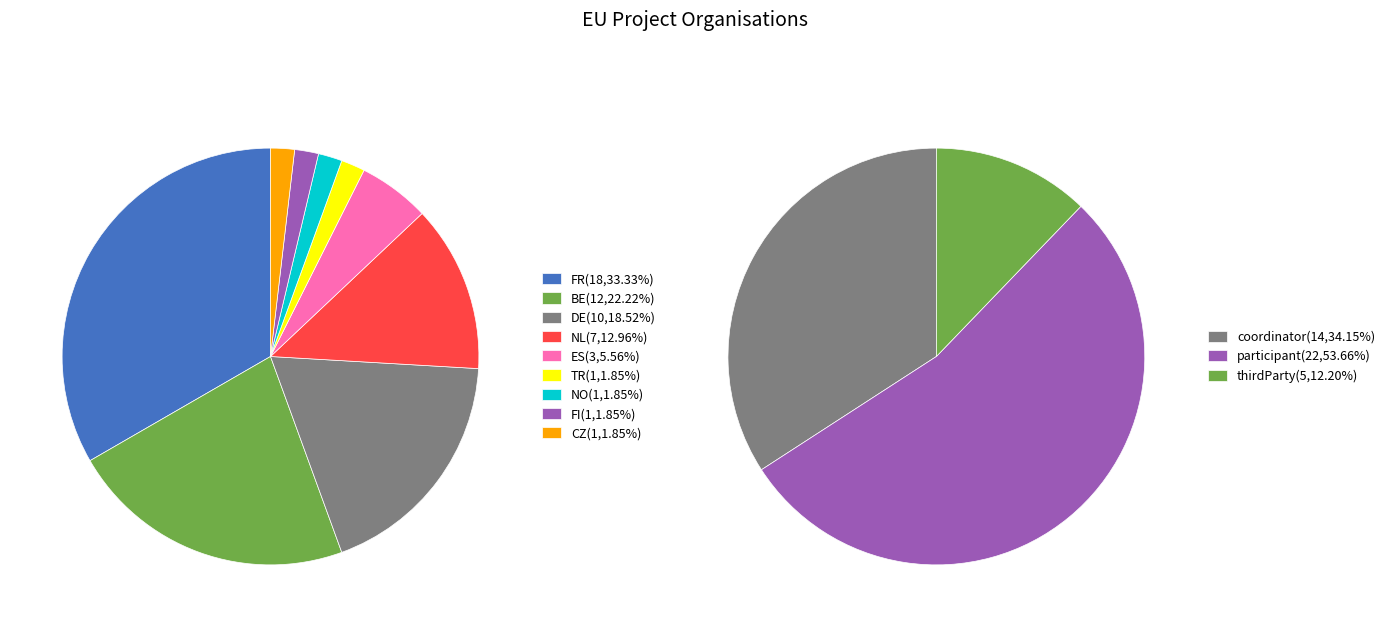

Which has a higher value, NO or DE?

DE